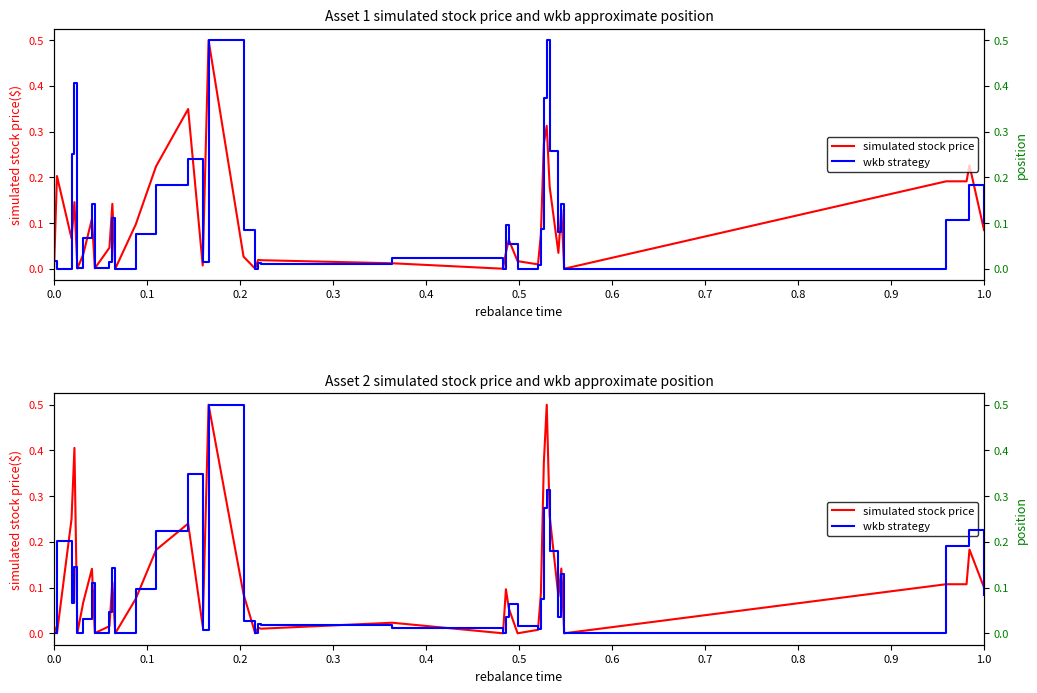

The value of wkb strategy at 0.5 is 0.1. True or false?

True